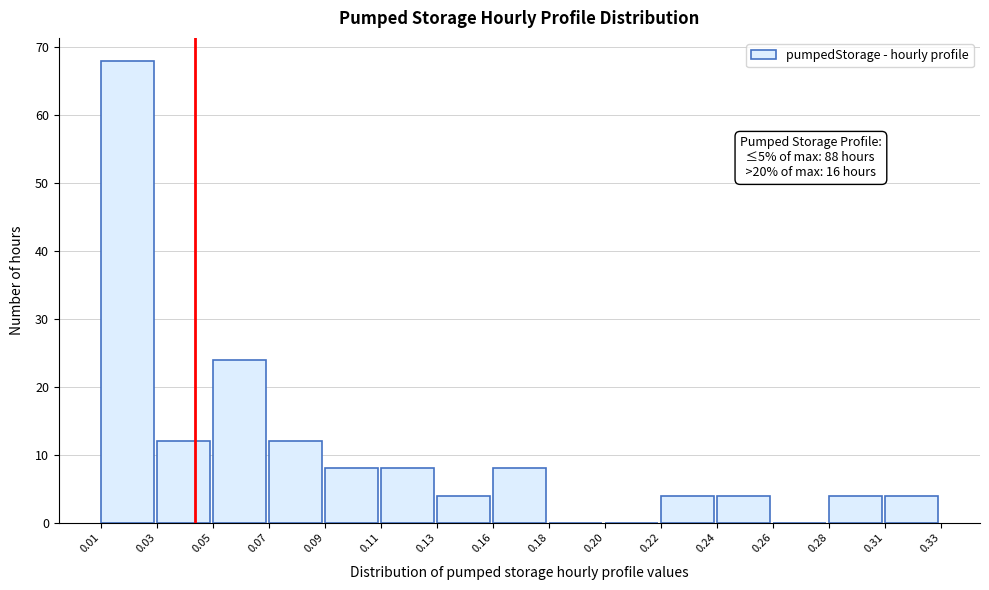

Reading left to right, transcribe all the data shown in this chart.

0.01=68	0.03=12	0.05=24	0.07=12	0.09=8	0.11=8	0.13=4	0.16=8	0.18=0	0.20=0	0.22=4	0.24=4	0.26=0	0.28=4	0.31=4